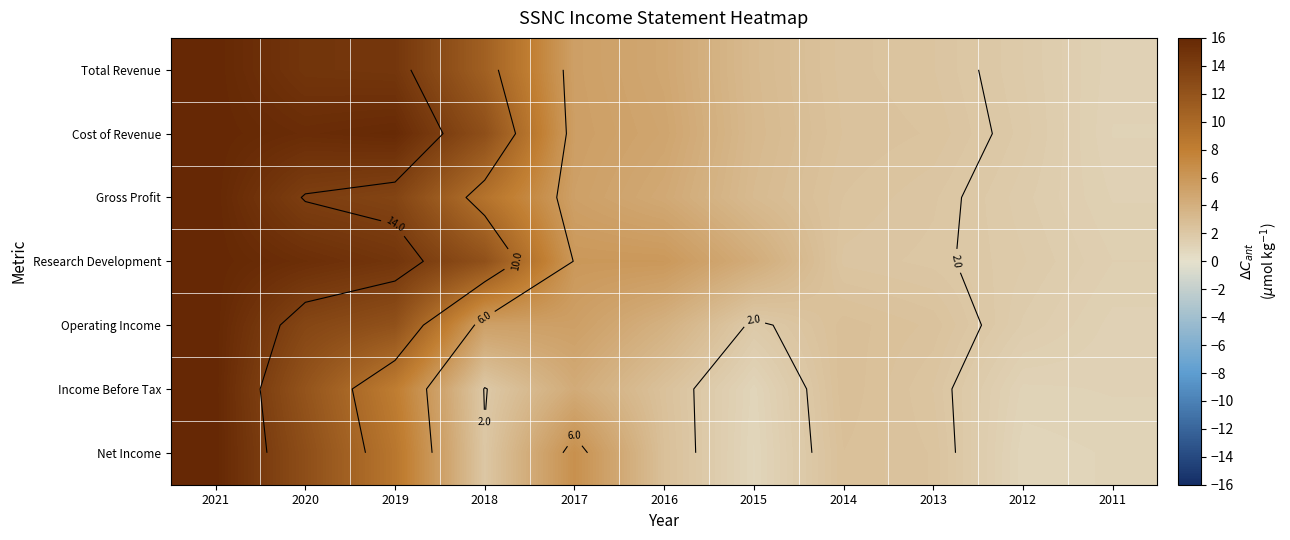

Which has a higher value, 2016 or 2018?

2018